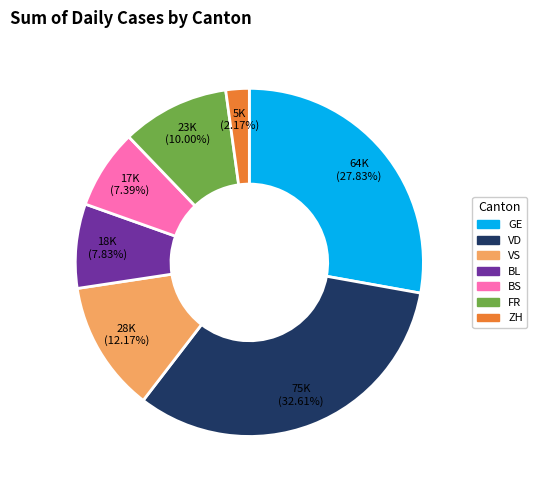

To the nearest percent, what is the difference between the largest and smallest slice percentages?

30%